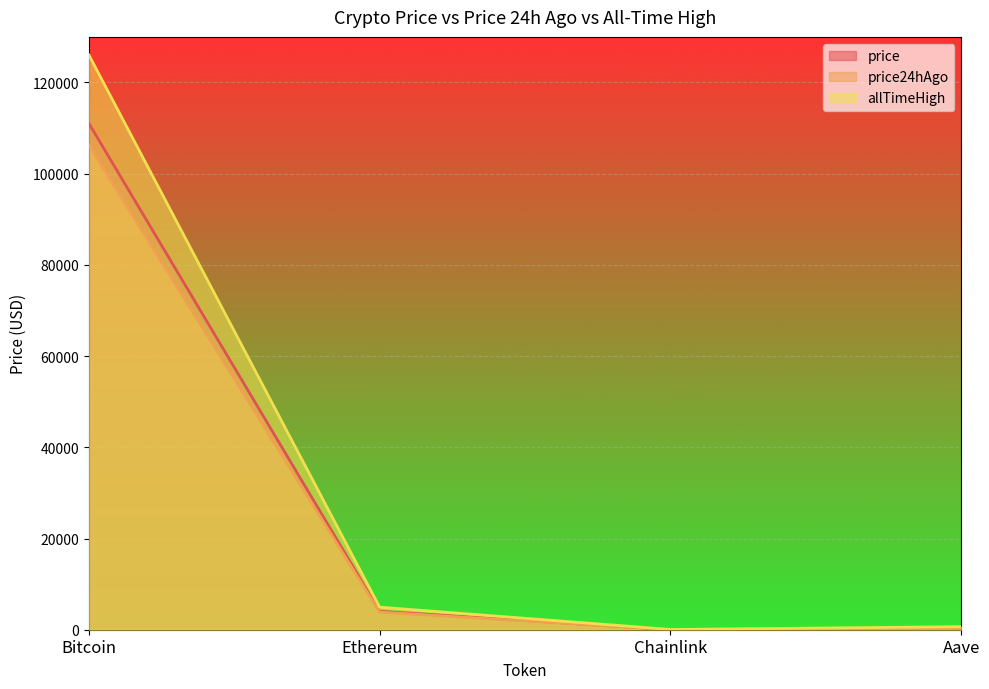

How many distinct data groups are displayed?

3